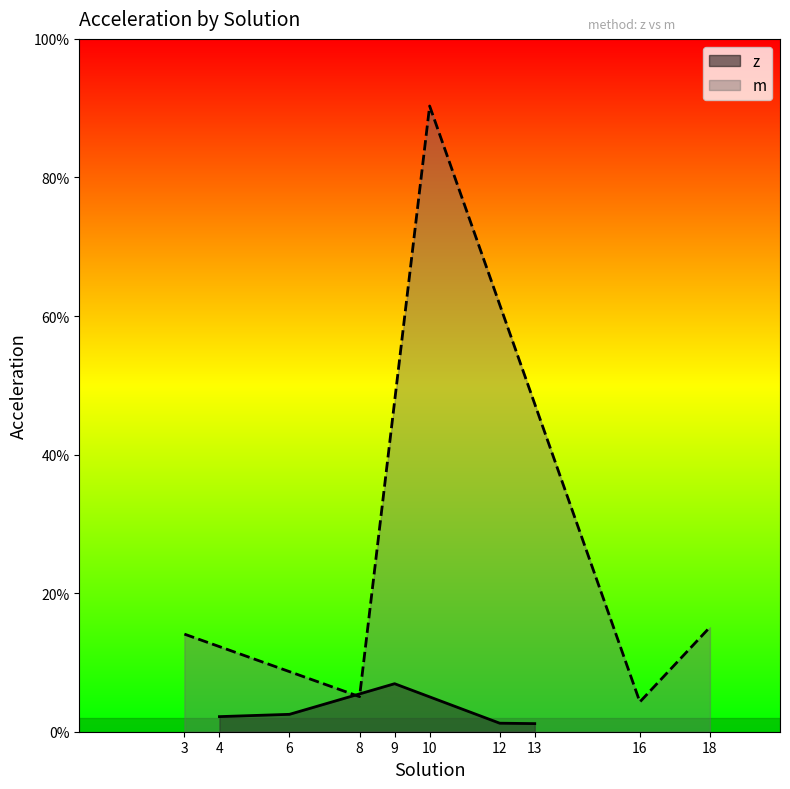

What are all the series names shown in the legend?

z, m